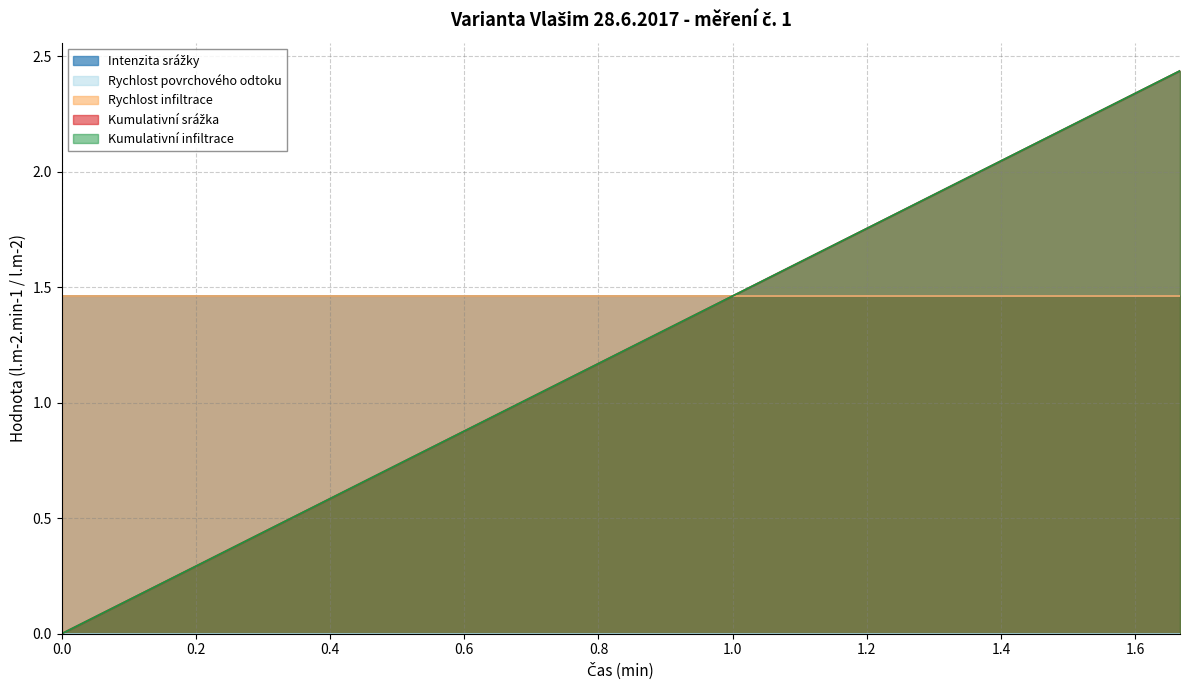

What is the difference between the second highest and second lowest values in the Kumulativní infiltrace series?

2.2